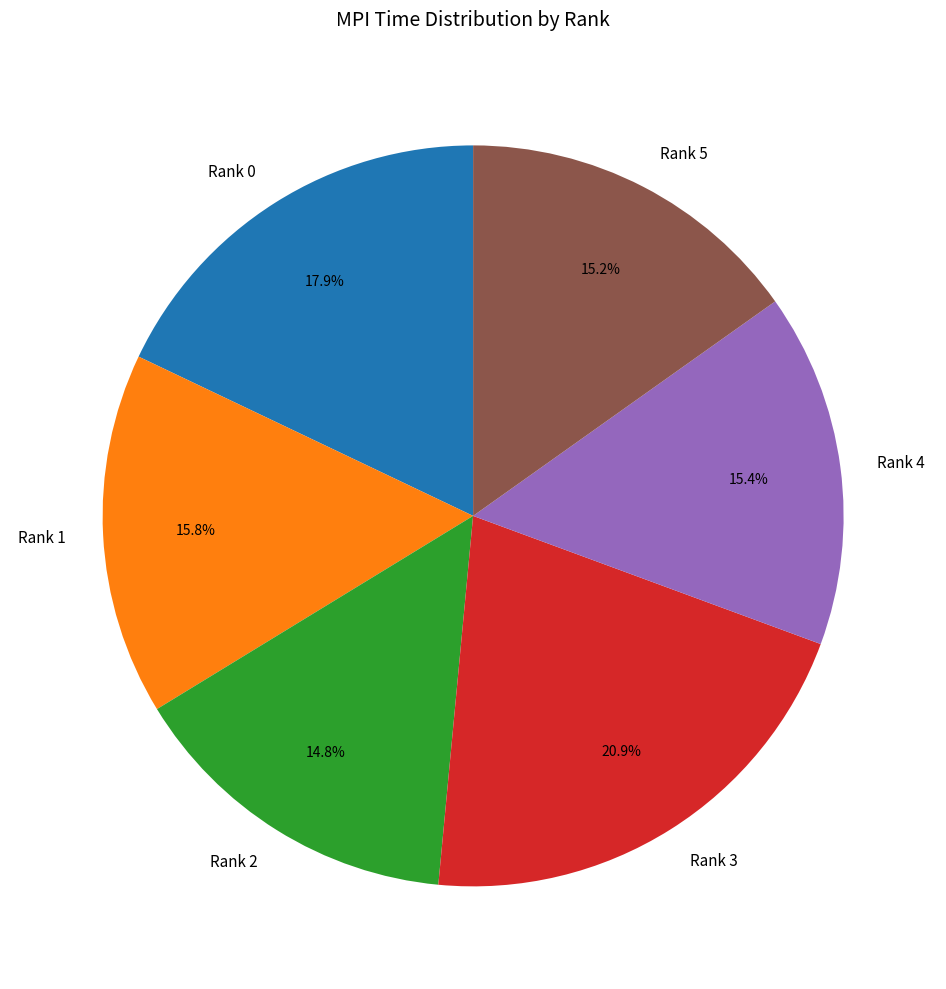

Which category has the biggest portion of the pie?

Rank 3